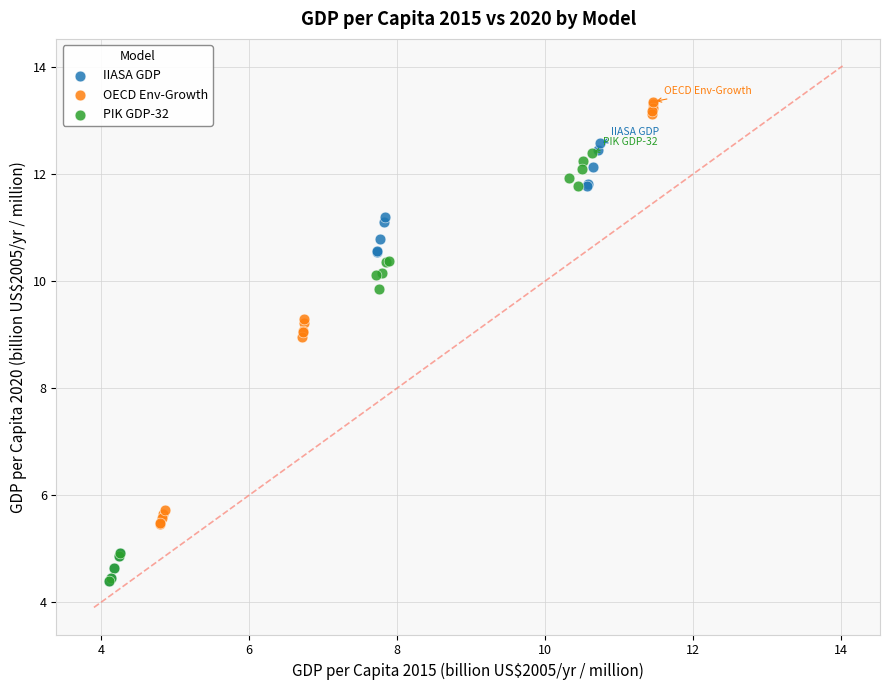

Which series contains the highest Y value?

OECD Env-Growth